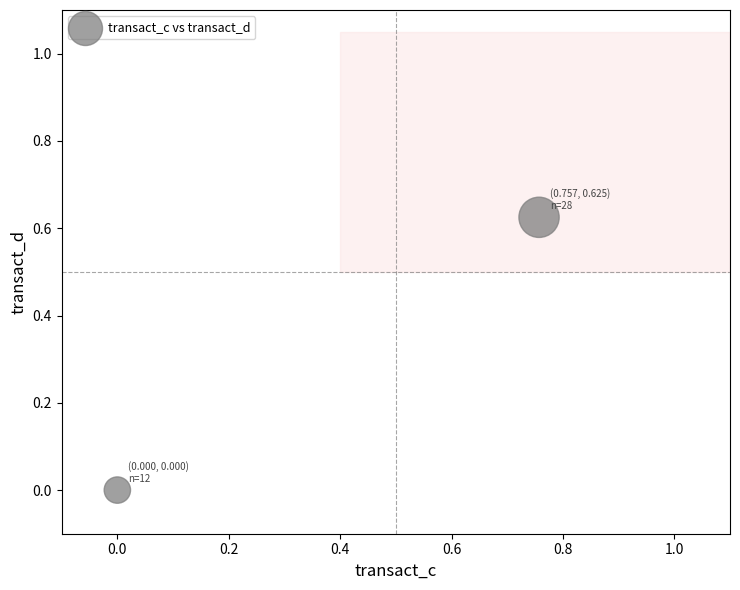

What is the average X value?

0.4